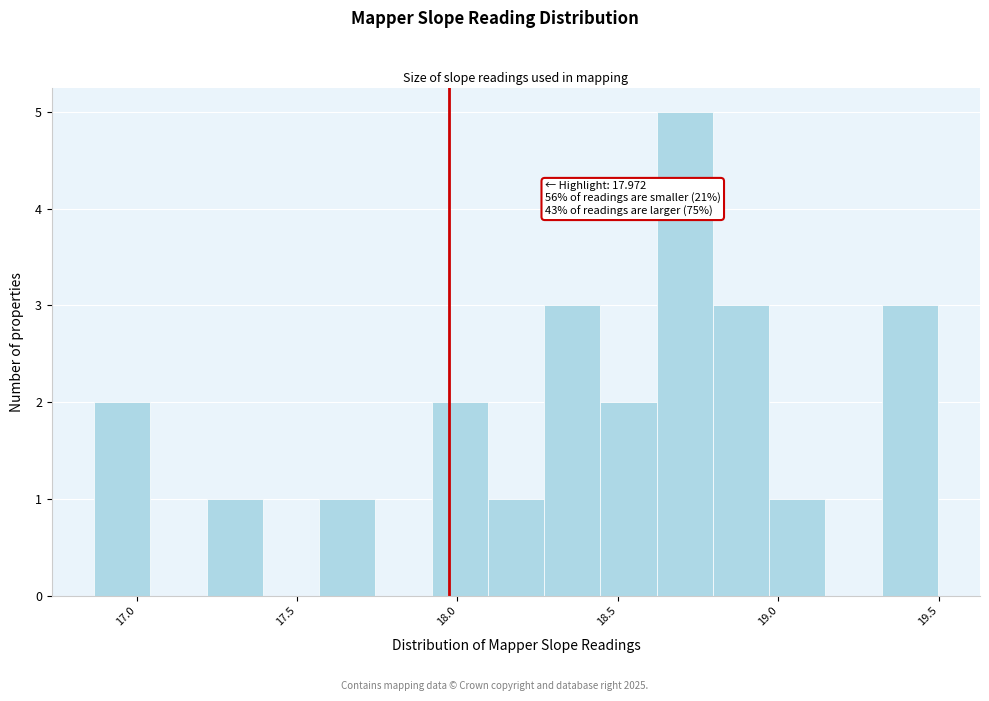

Read against the x-axis, roughly where is the centre of the tallest bar?

18.70